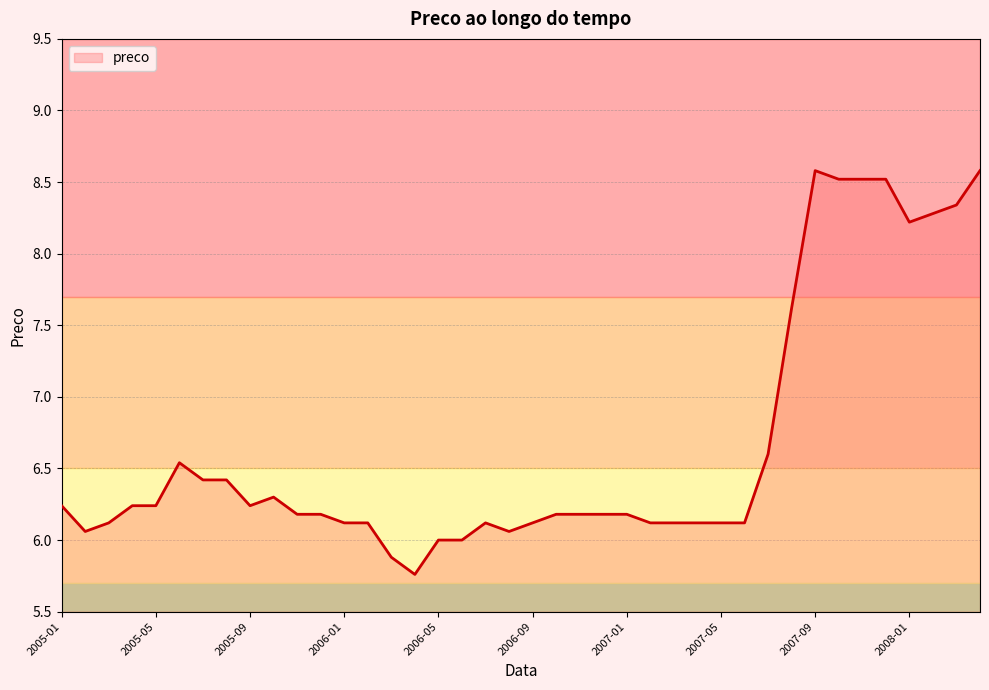

What is the difference between the maximum and minimum values?

2.8